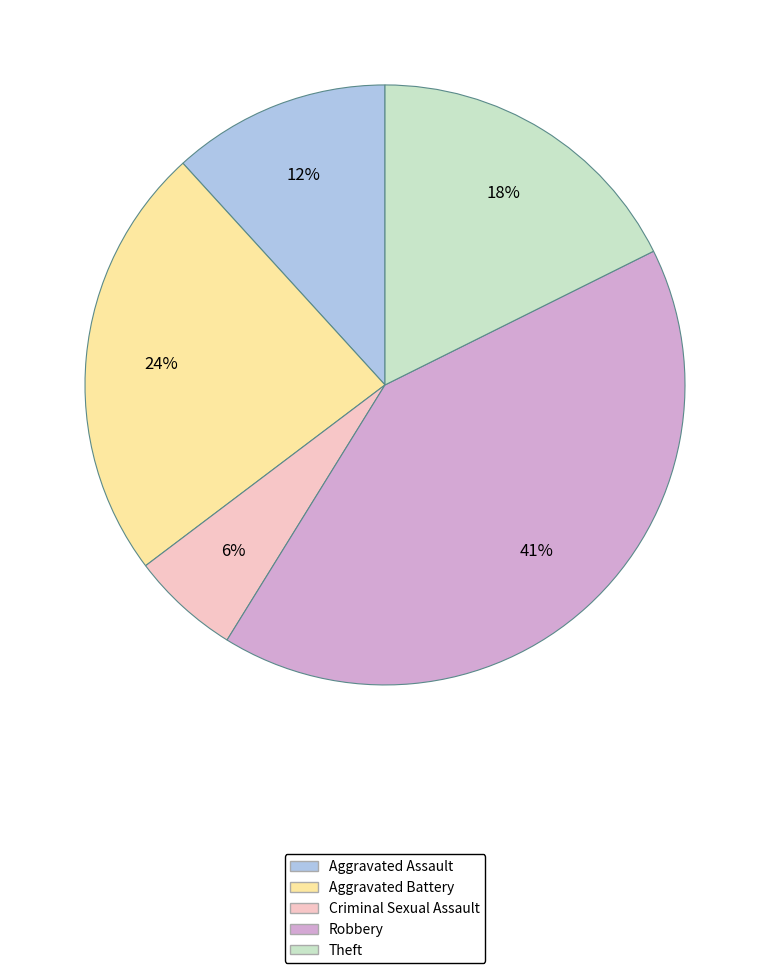

To the nearest percent, what is the difference between the largest and smallest slice percentages?

35%